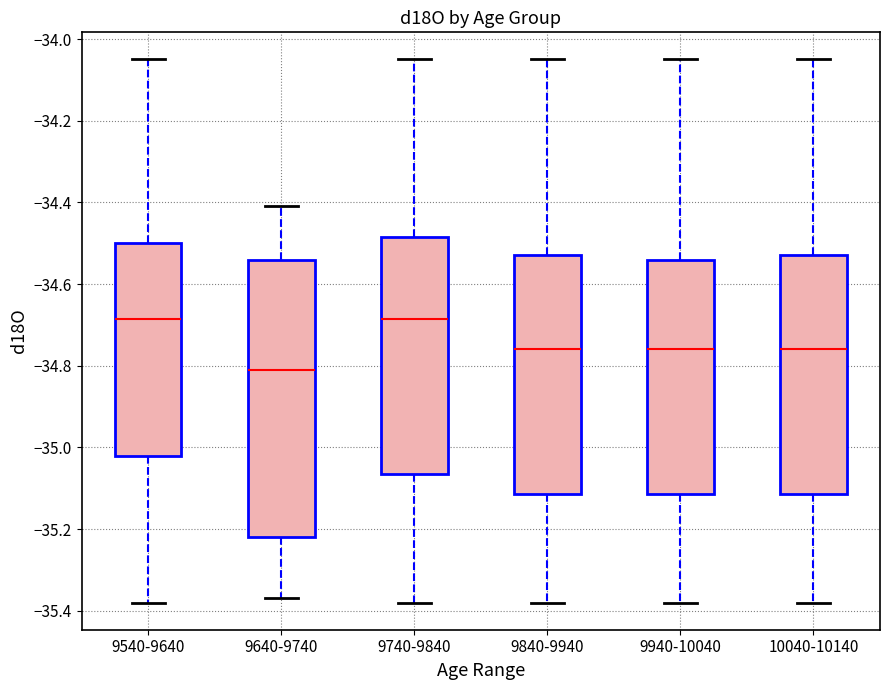

Reading left to right, transcribe this box plot: for each box, give where its median line is, the range the box spans, and where its two whiskers end, as read against the y-axis. The values are not printed on the chart, so give them approximately, as read against the axis.

9540-9640: median -34.68, box -35.02 to -34.50, whiskers -35.38 to -34.04
9640-9740: median -34.80, box -35.22 to -34.54, whiskers -35.36 to -34.40
9740-9840: median -34.68, box -35.06 to -34.48, whiskers -35.38 to -34.04
9840-9940: median -34.76, box -35.12 to -34.52, whiskers -35.38 to -34.04
9940-10040: median -34.76, box -35.12 to -34.54, whiskers -35.38 to -34.04
10040-10140: median -34.76, box -35.12 to -34.52, whiskers -35.38 to -34.04